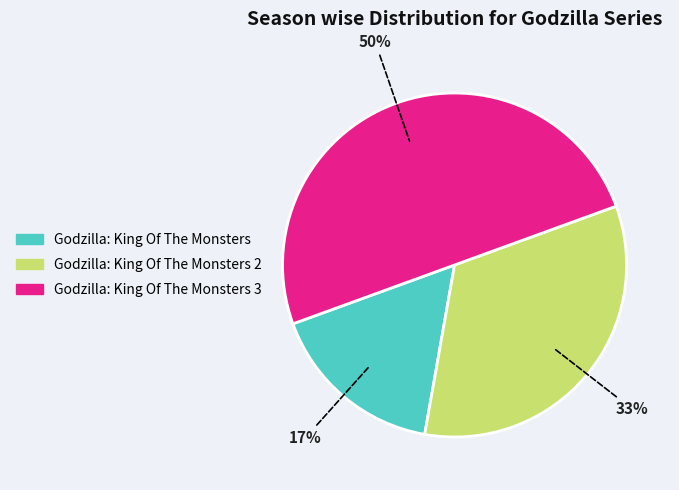

To the nearest percent, what is the difference between the largest and smallest slice percentages?

33%